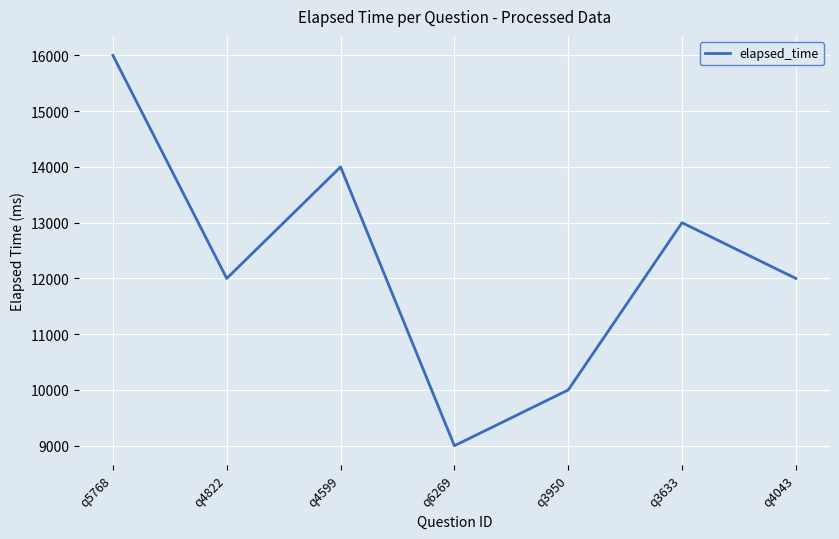

Where is the first local minimum?

q4822